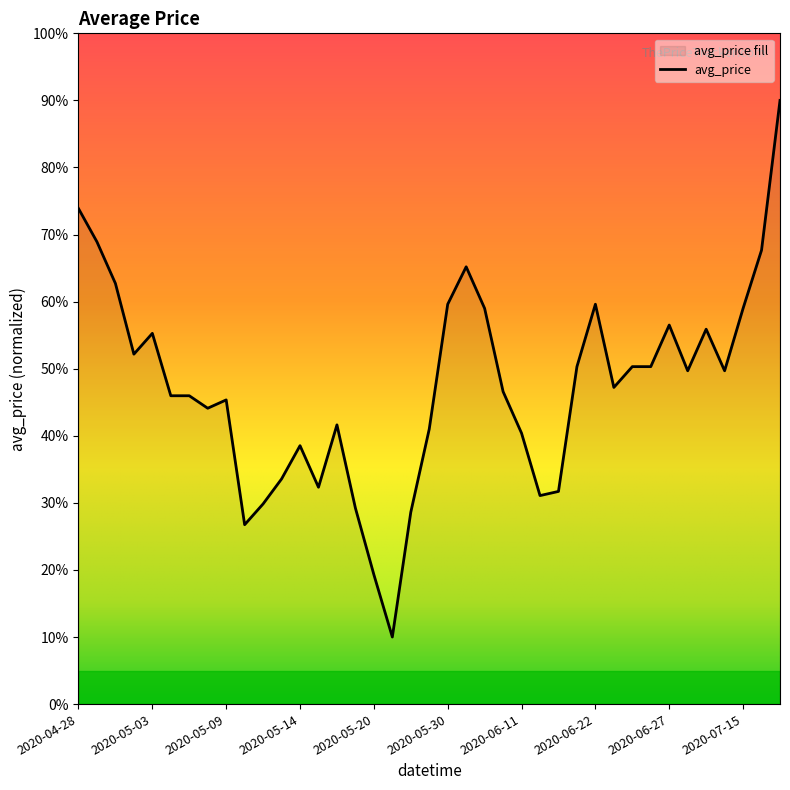

What position from the left is 2020-06-05?

23